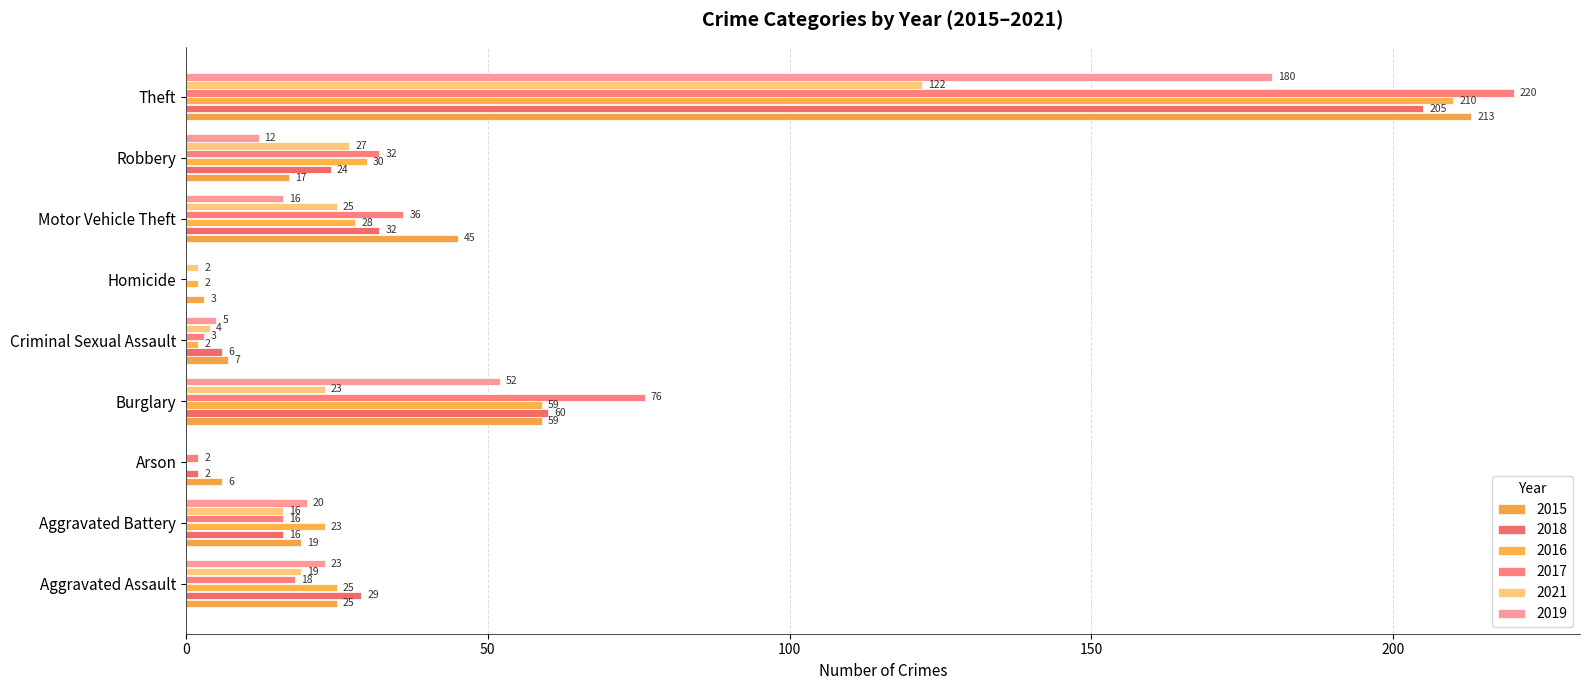

How many distinct data groups are displayed?

6